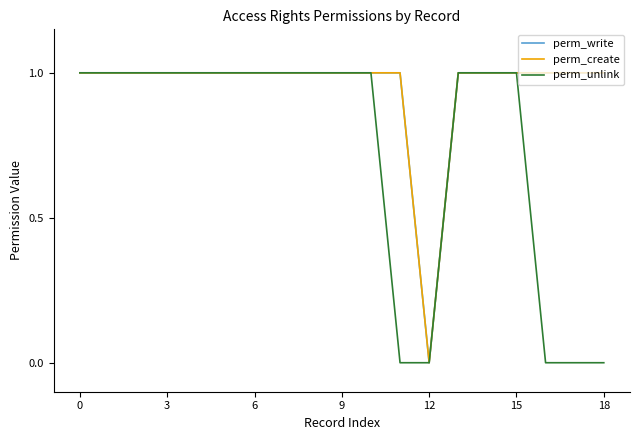

Does the chart have visible grid lines?

No